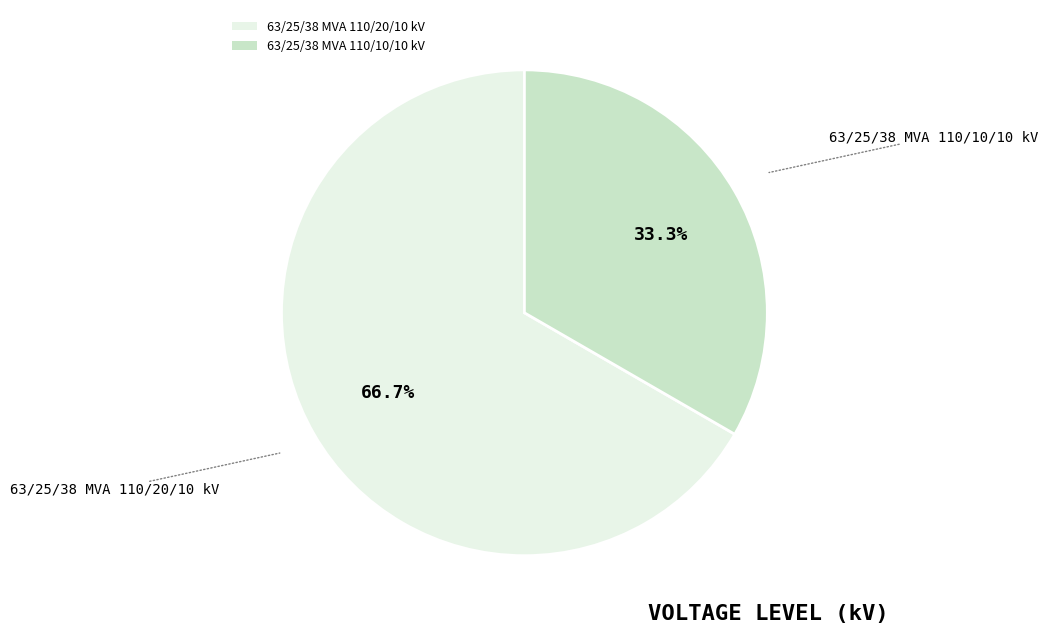

Approximately how many times larger is the value at 63/25/38 MVA 110/10/10 kV compared to 63/25/38 MVA 110/20/10 kV?

0.5